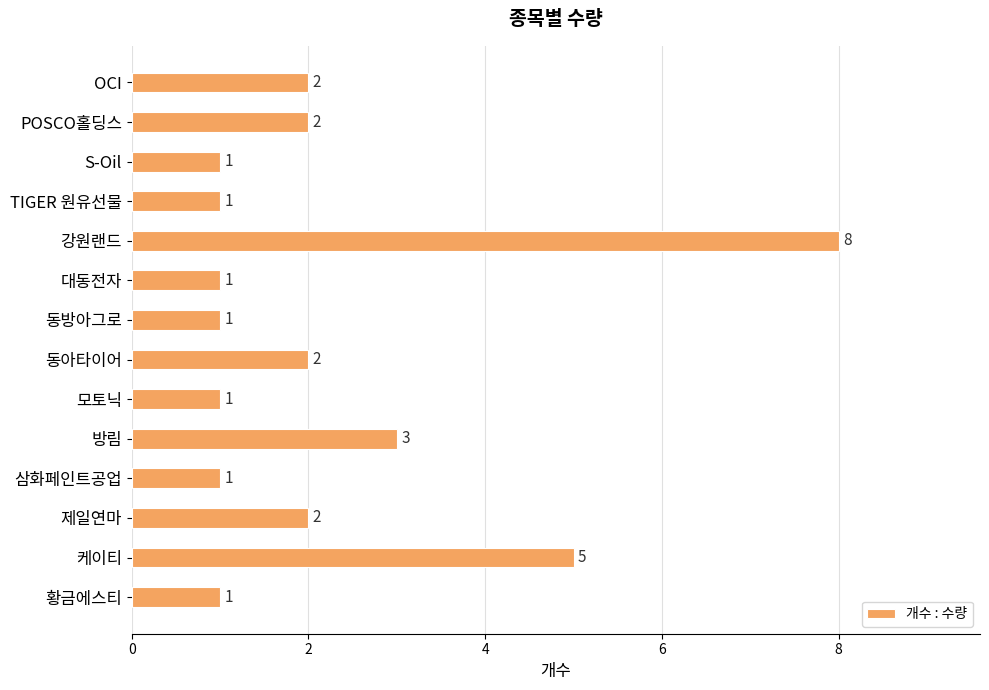

What is the minimum value shown in the chart?

1